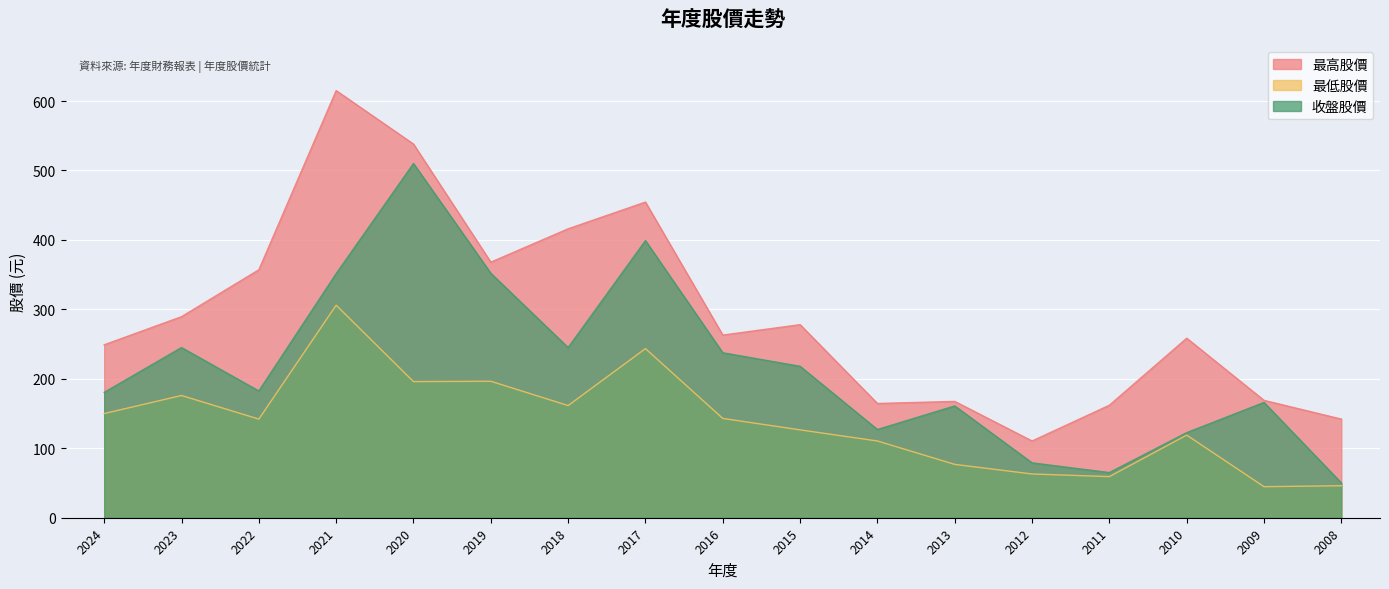

Where is the first local minimum for 最低股價?

2022